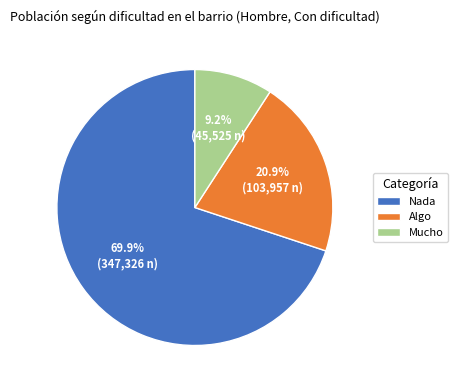

How many slices are in this pie chart?

3